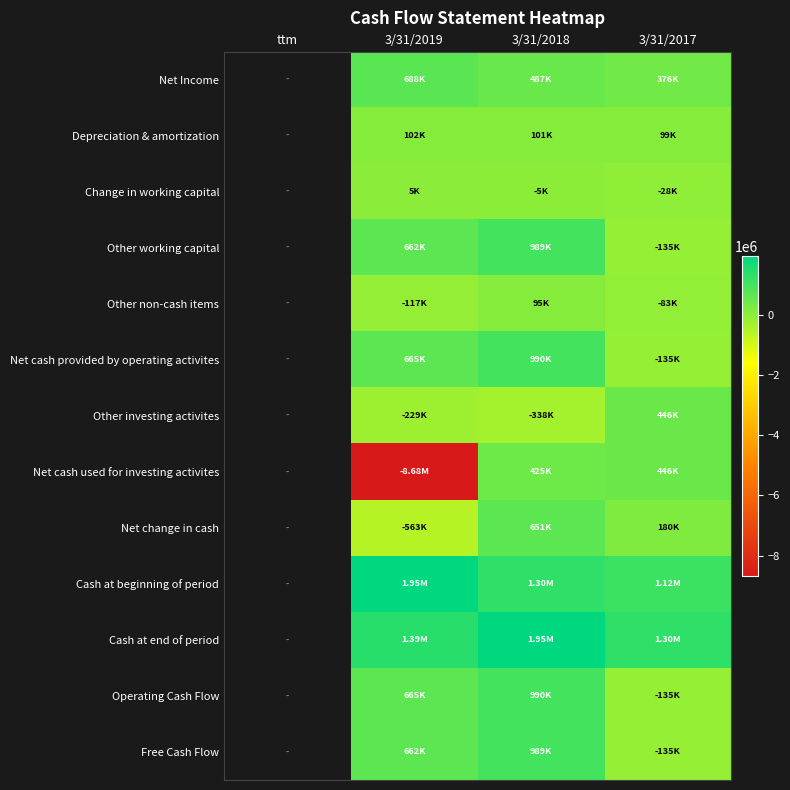

How many negative values does the Net cash provided by operating activites series have?

1